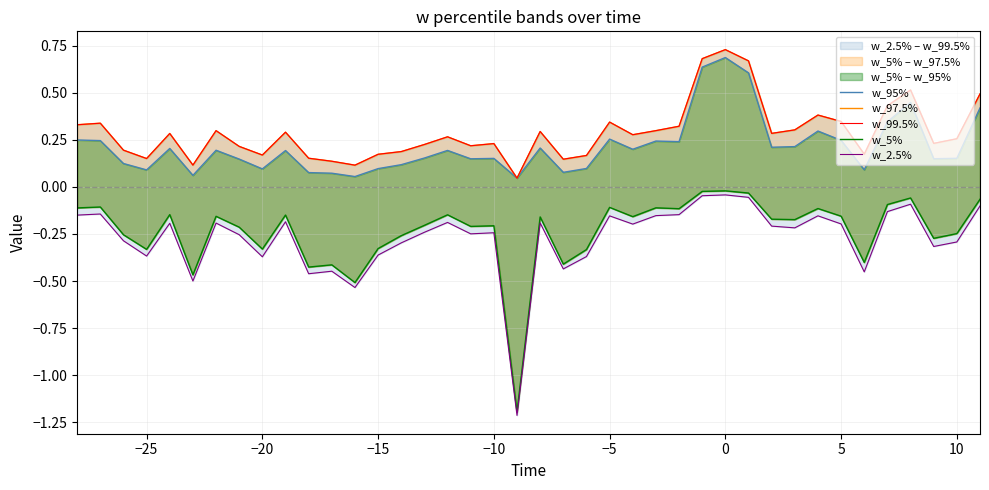

Does the chart have visible grid lines?

Yes